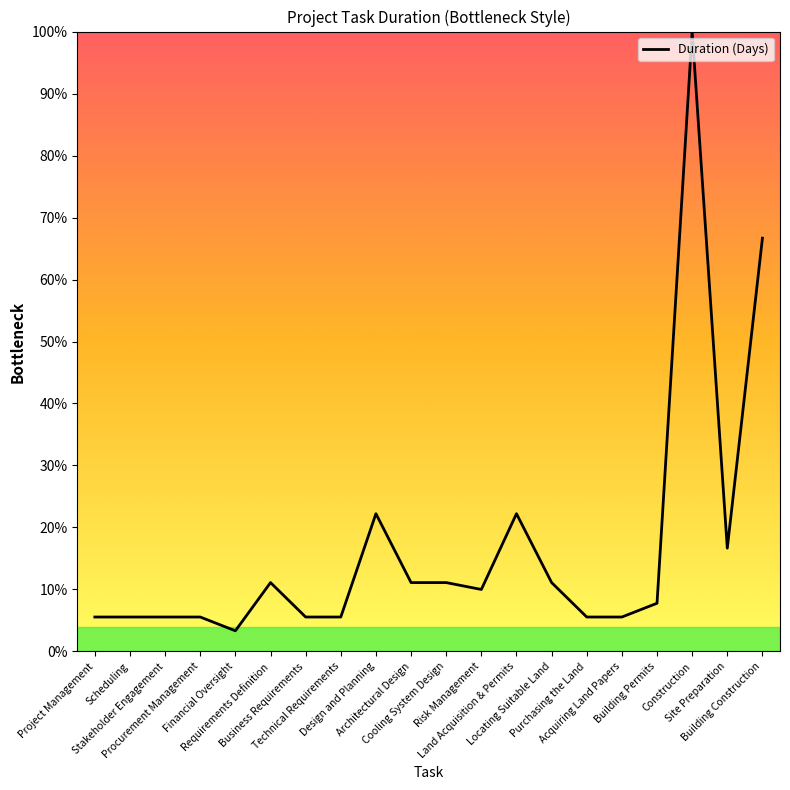

What is the change in value from Scheduling to Risk Management?

+4.4